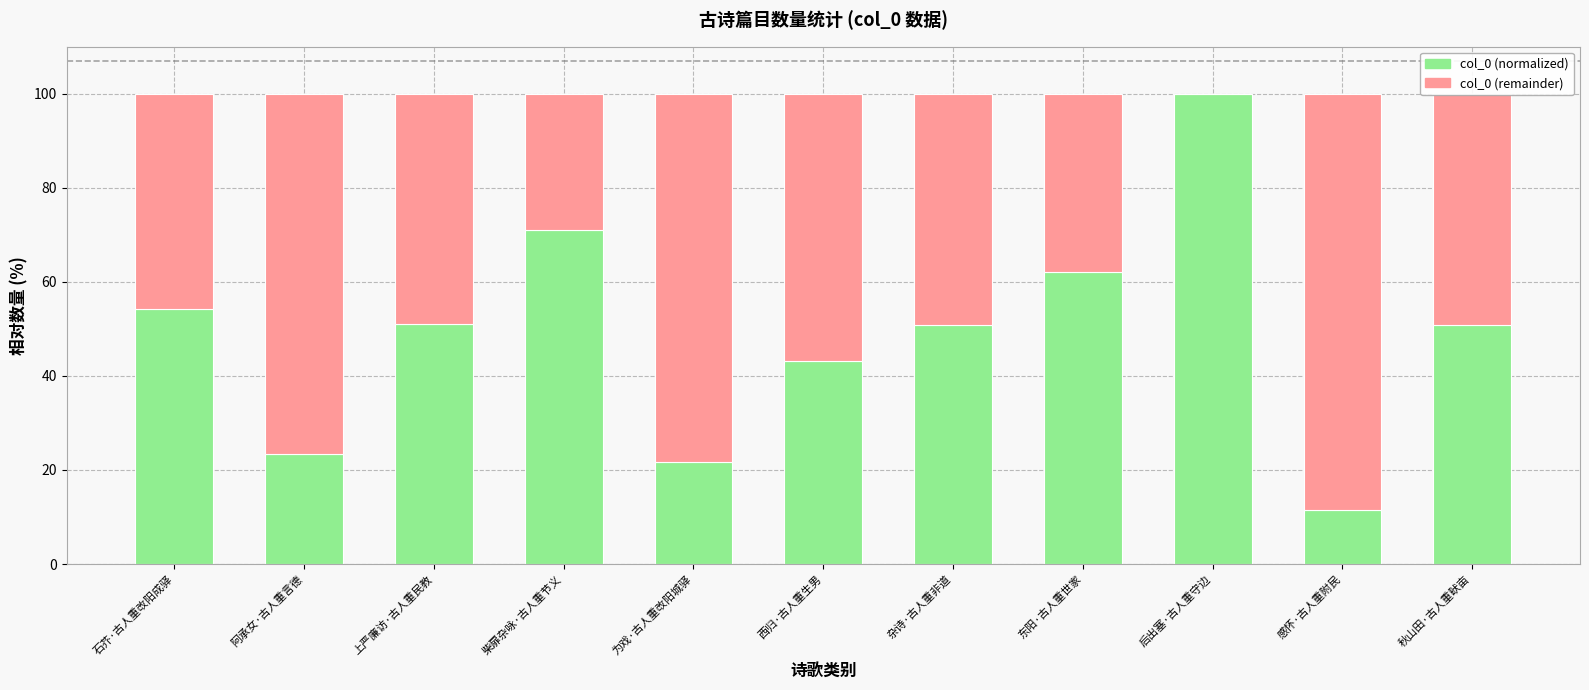

What is the approximate value of col_0 (normalized) at 上严廉访·古人重民教?

51.1